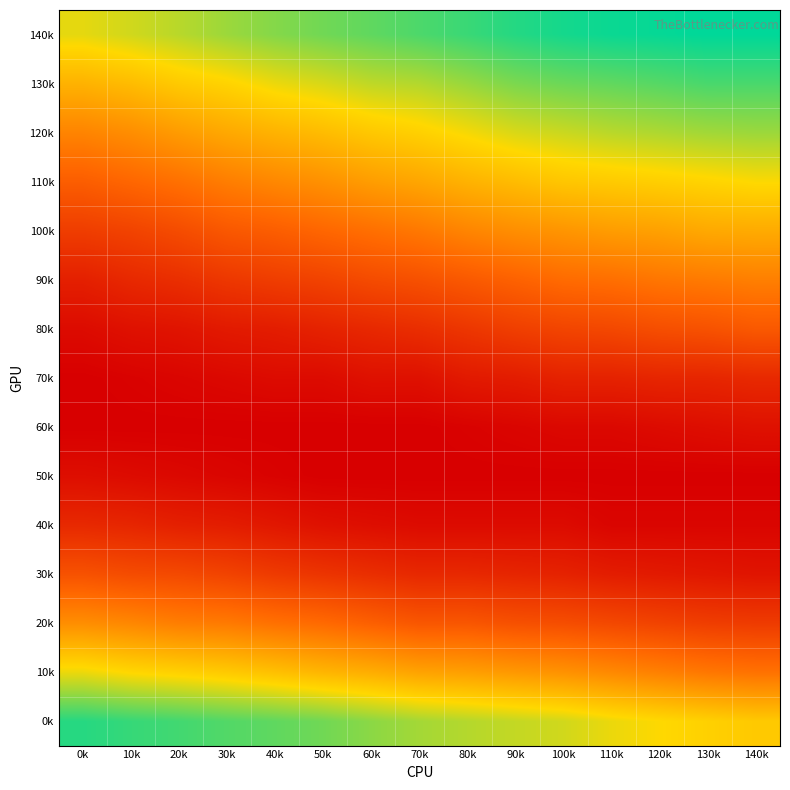

Which has a higher value, 100k or 10k?

100k